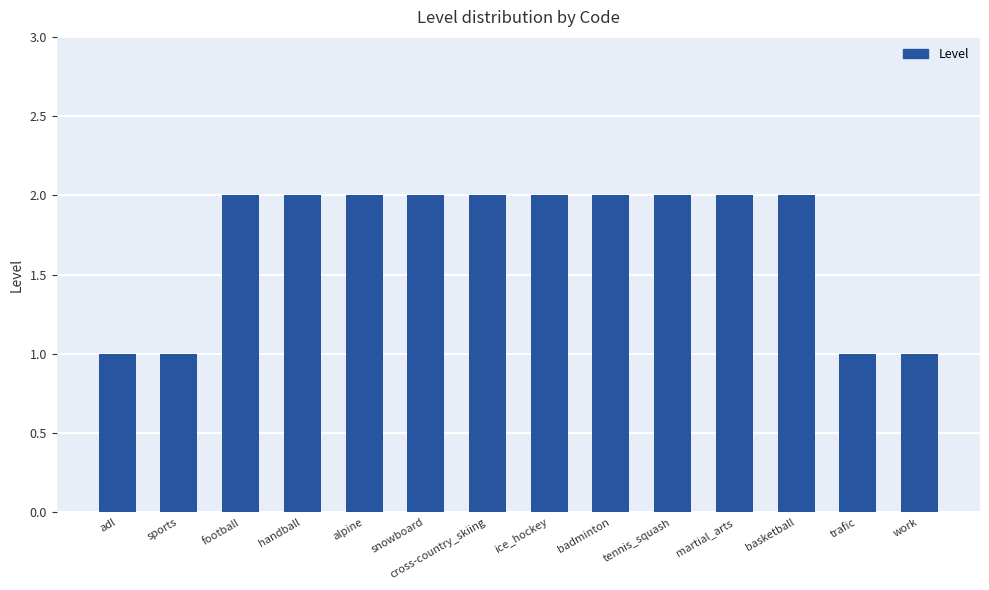

What is the ratio of the value at handball to the value at cross-country_skiing?

1.0